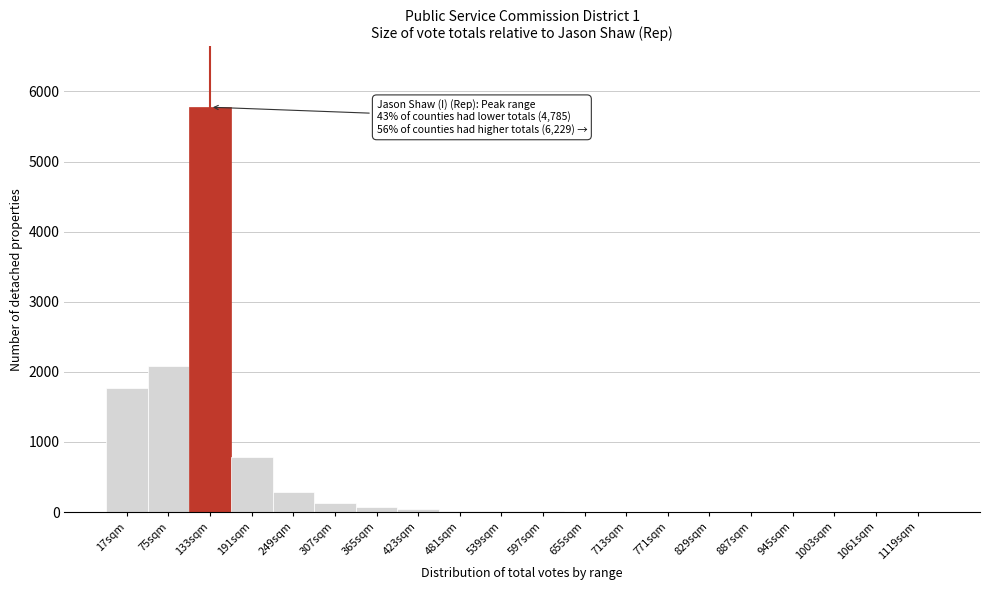

What is the sum of all values?

11030